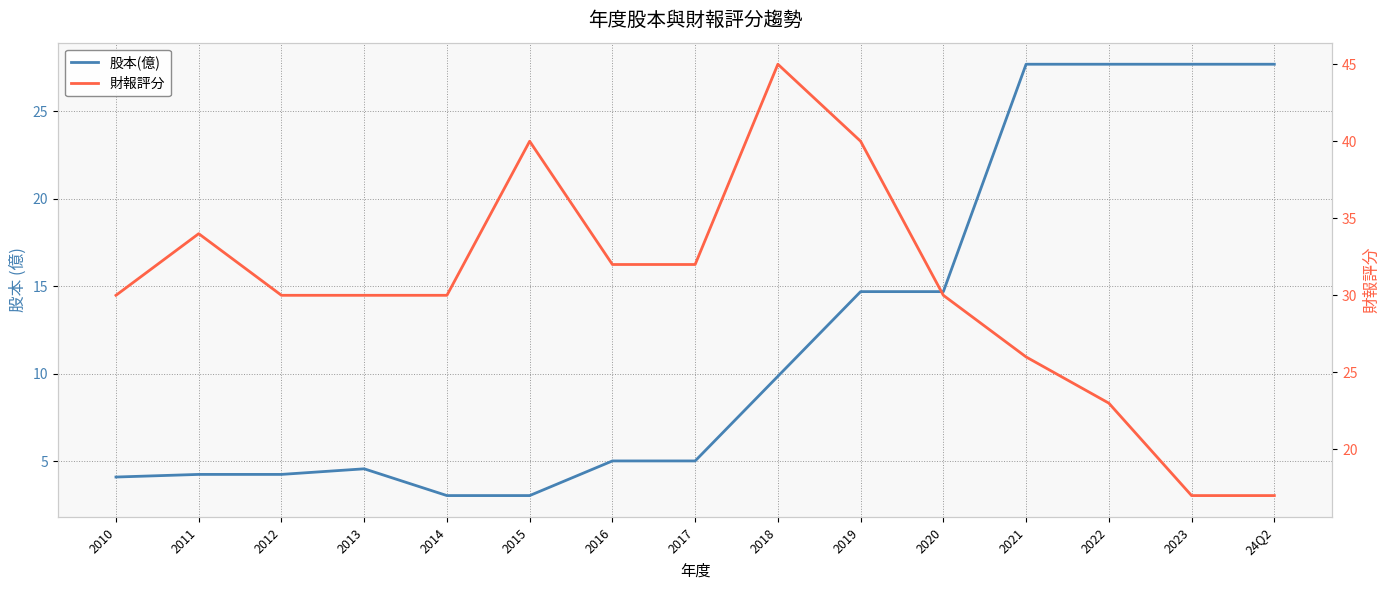

Which series has the largest total across all categories?

財報評分